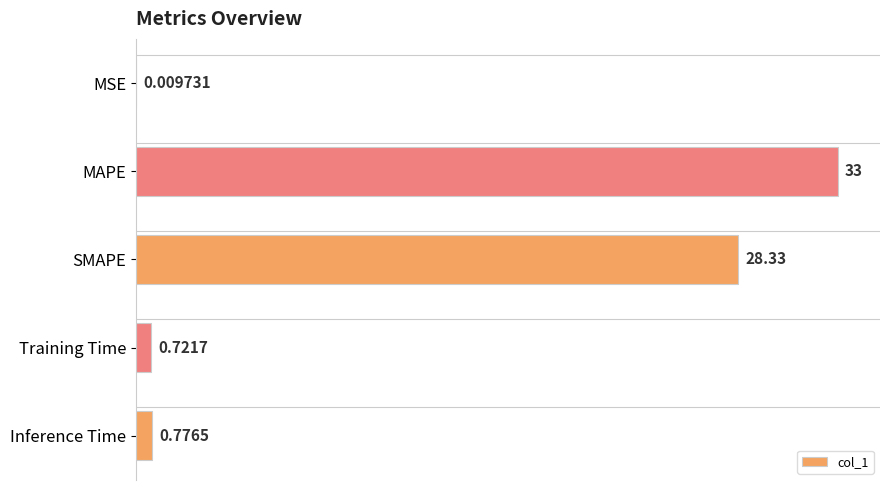

What is the sum of the values at MSE and MAPE?

33.0